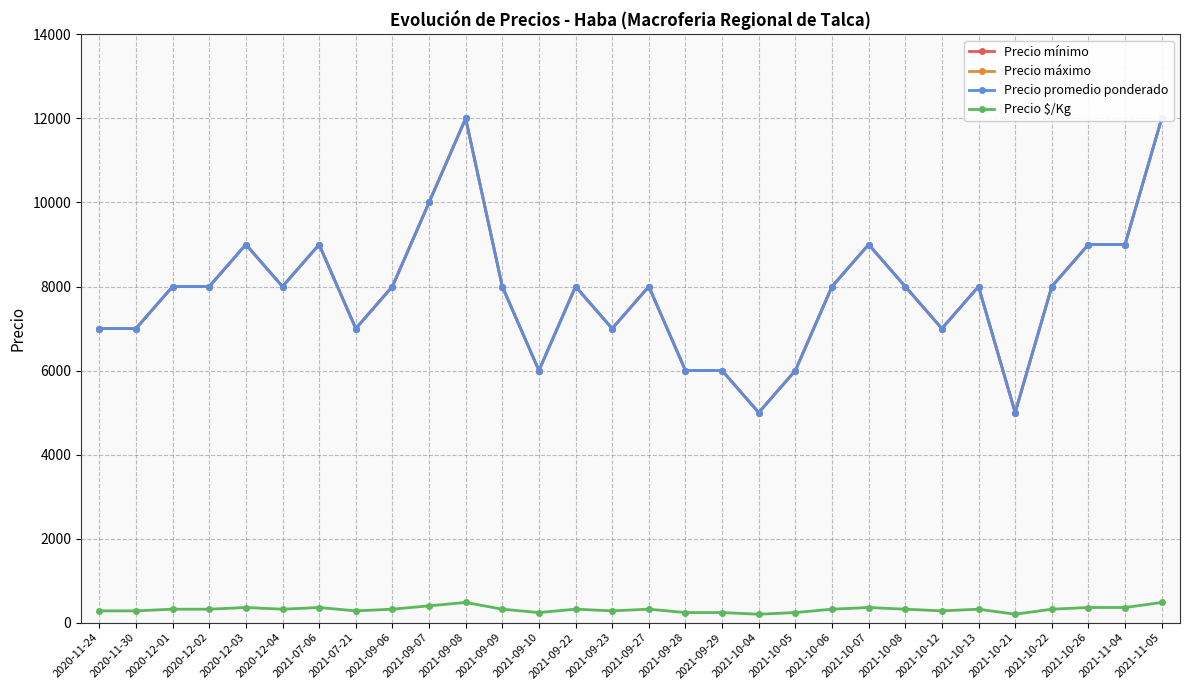

Which series has the widest spread of values?

Precio mínimo